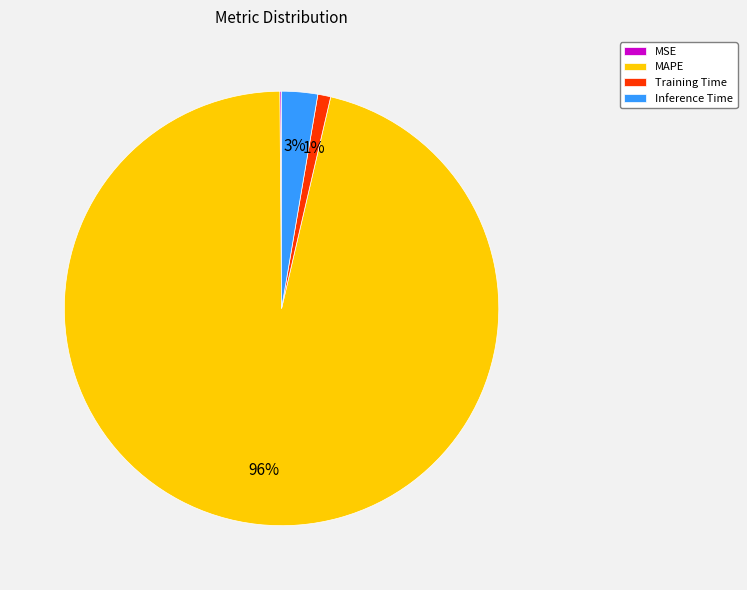

Between Inference Time and MAPE, which is larger?

MAPE